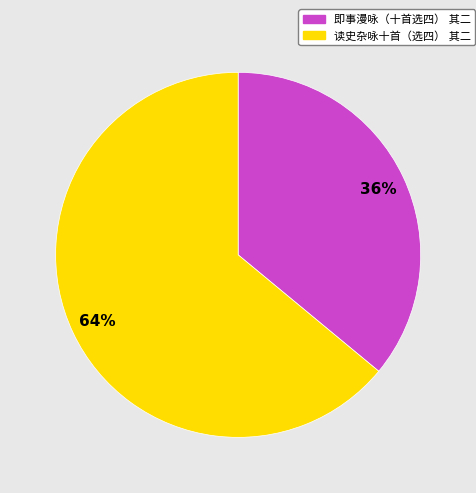

Is there any slice that represents more than half of the pie?

Yes